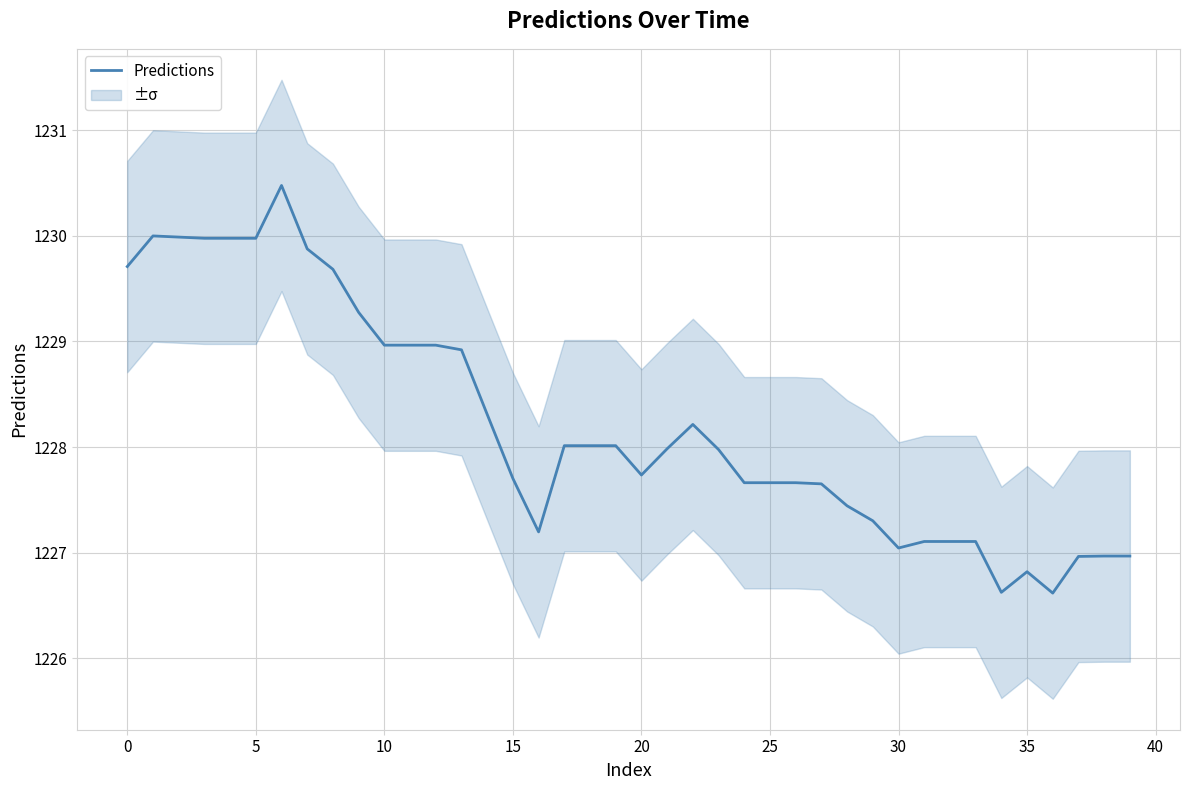

Is it true that Predictions equals 558.7 at 25?

False